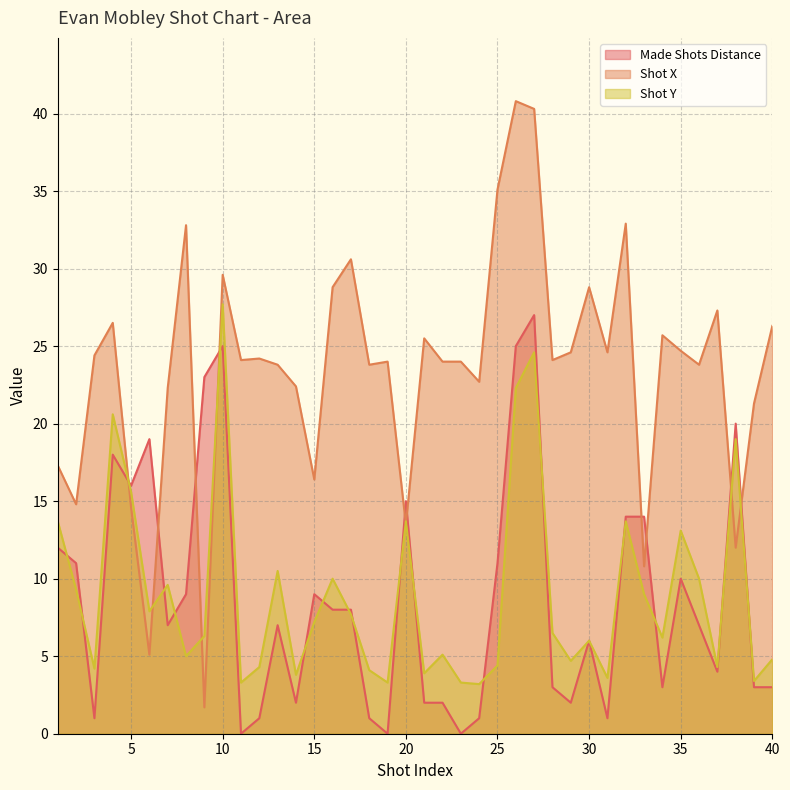

How many lines are shown in the chart?

3